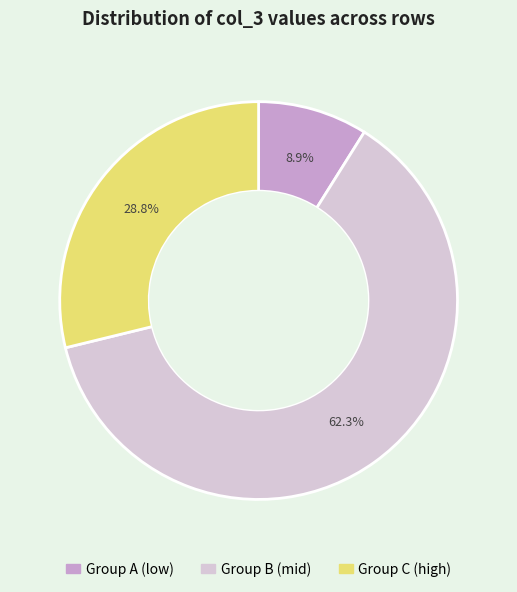

Does any single category account for the majority?

Yes